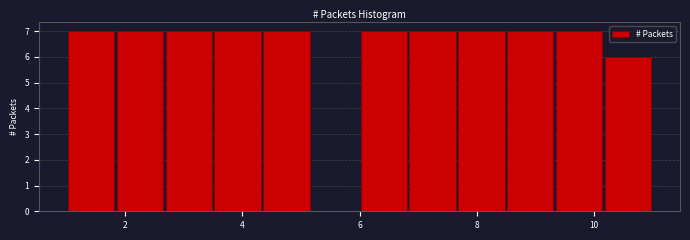

Reading left to right, list every bar in this chart as the range it spans on the x-axis followed by its height. Neither the bar edges nor the heights are printed on the chart, so give them approximately, as read against the axes.

1.0 to 1.8: 7
1.8 to 2.6: 7
2.6 to 3.6: 7
3.6 to 4.4: 7
4.4 to 5.2: 7
5.2 to 6.0: 0
6.0 to 6.8: 7
6.8 to 7.6: 7
7.6 to 8.6: 7
8.6 to 9.4: 7
9.4 to 10.2: 7
10.2 to 11.0: 6